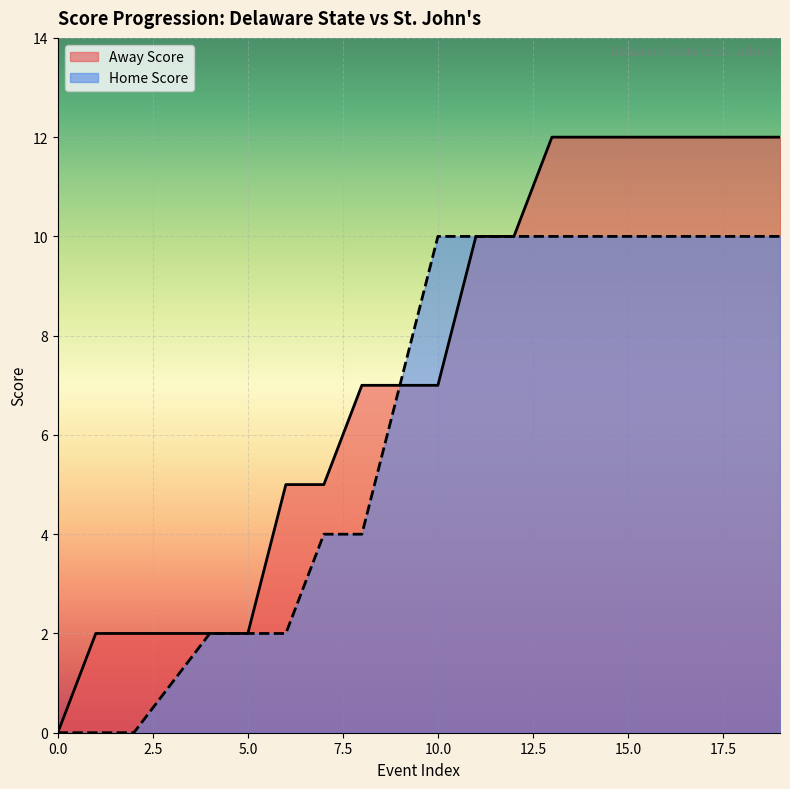

Which series changed the most between 11 and 14?

Away Score